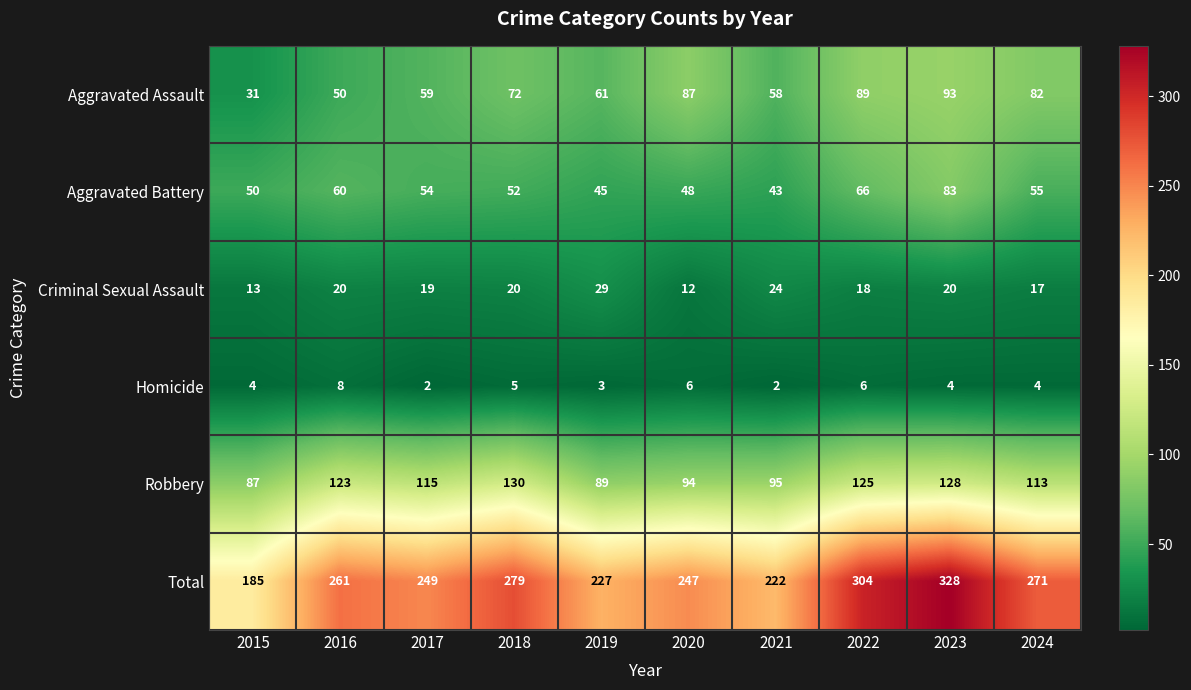

Rank the series at 2016 from lowest to highest value.

Homicide, Criminal Sexual Assault, Aggravated Assault, Aggravated Battery, Robbery, Total